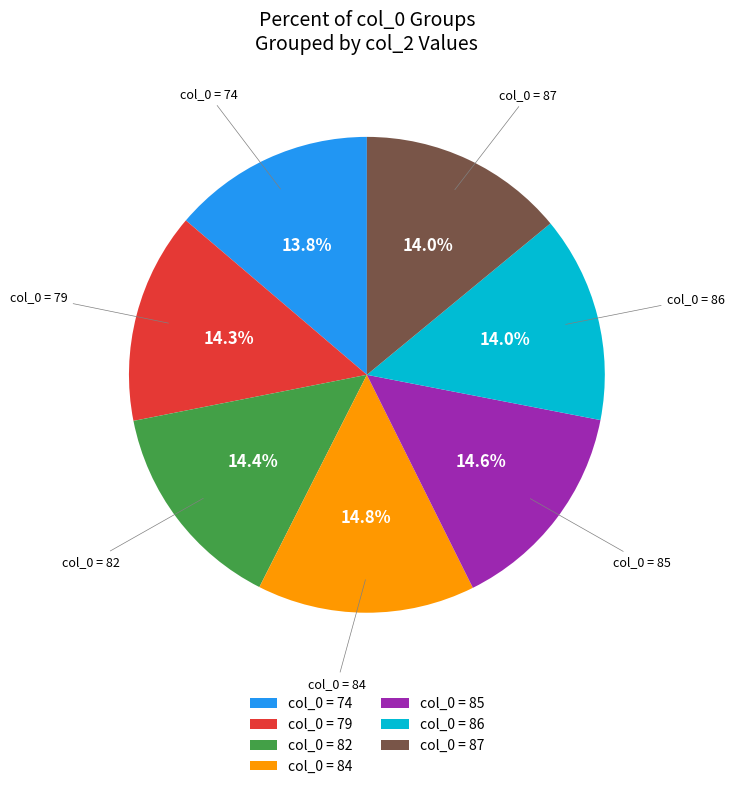

Which has a higher value, col_0 = 79 or col_0 = 74?

col_0 = 79